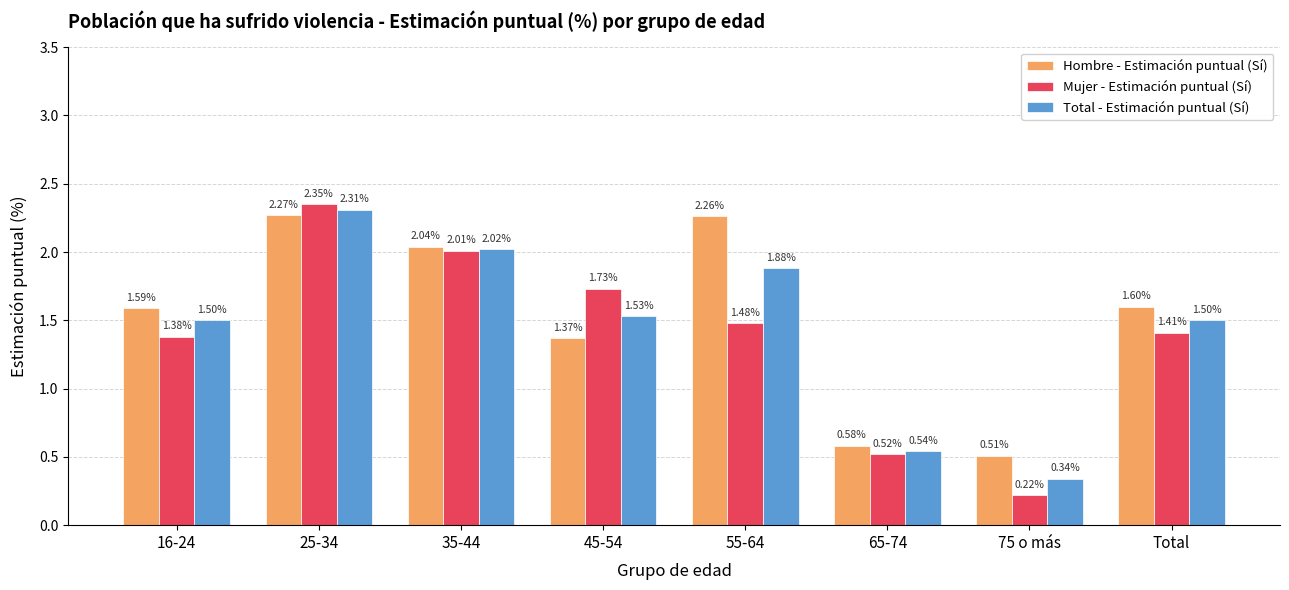

At which category does the chart reach its peak across all series?

25-34